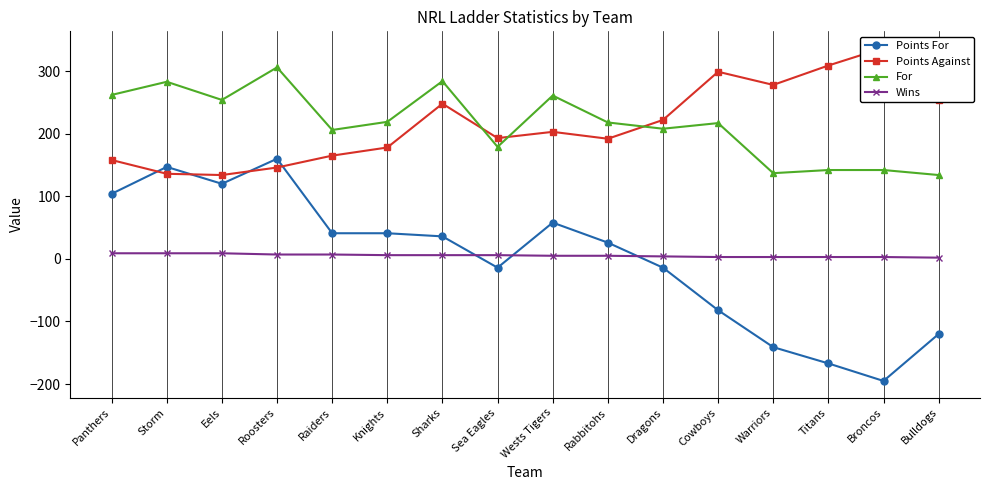

The Points Against series shows 192 at Rabbitohs. True or false?

True